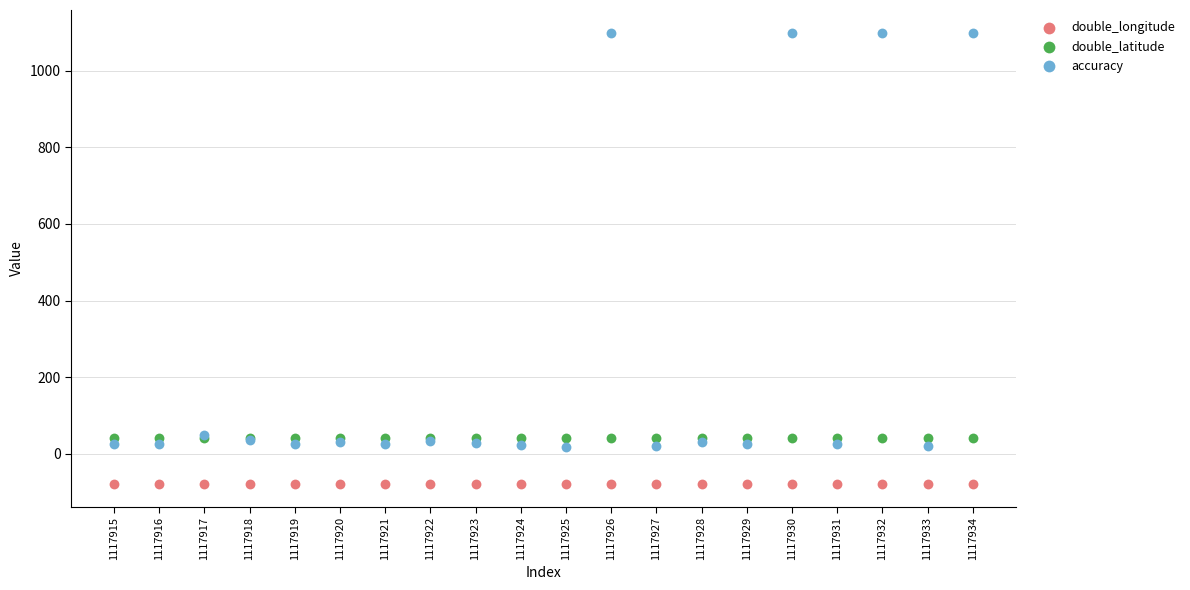

Which series contains the highest Y value?

accuracy